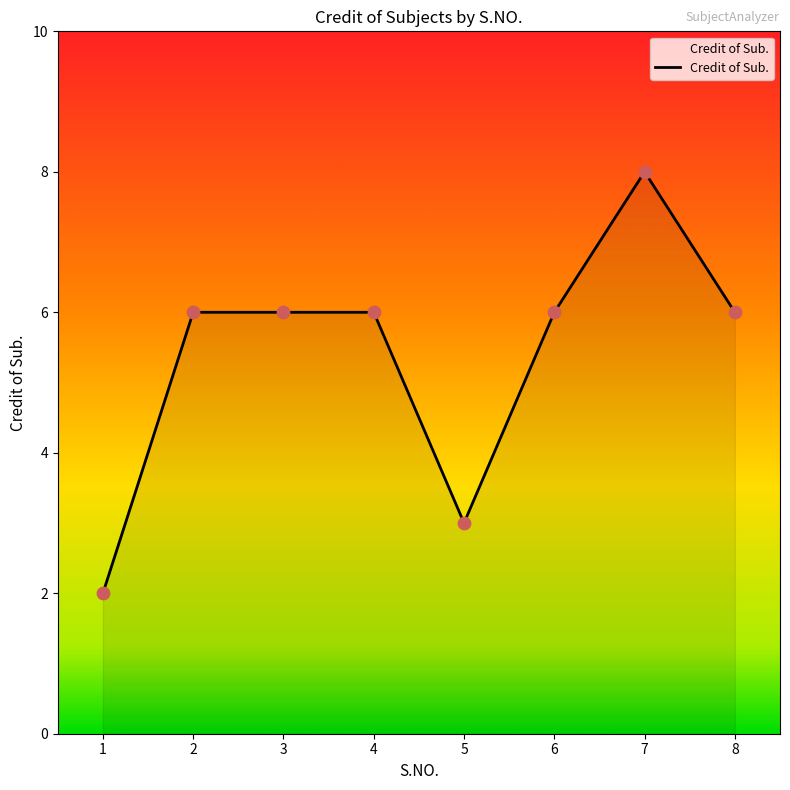

What is the change in value from 6 to 7?

+2